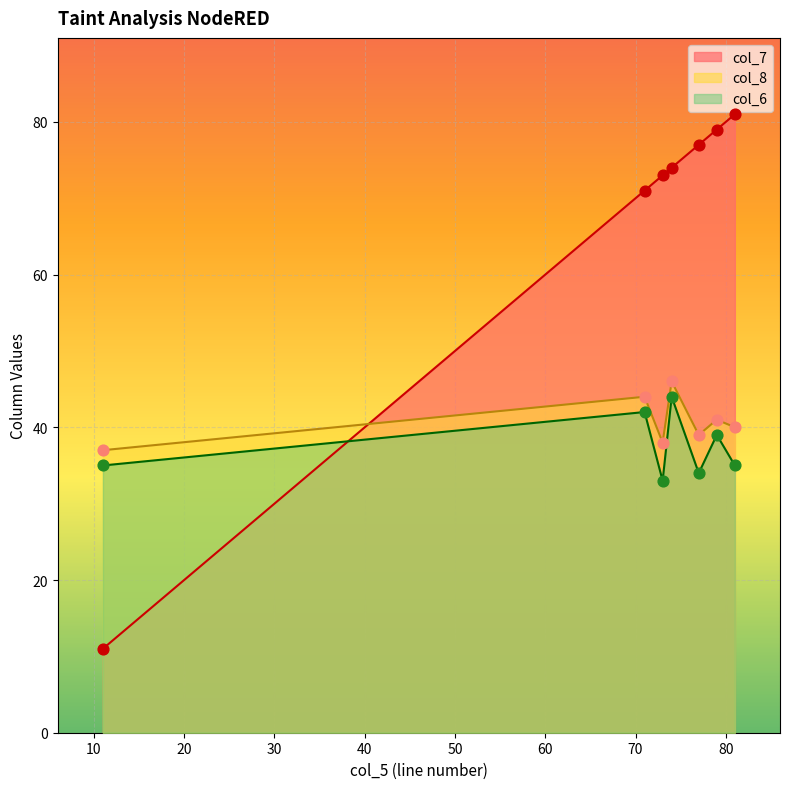

At which category is the sum across all series the highest?

74